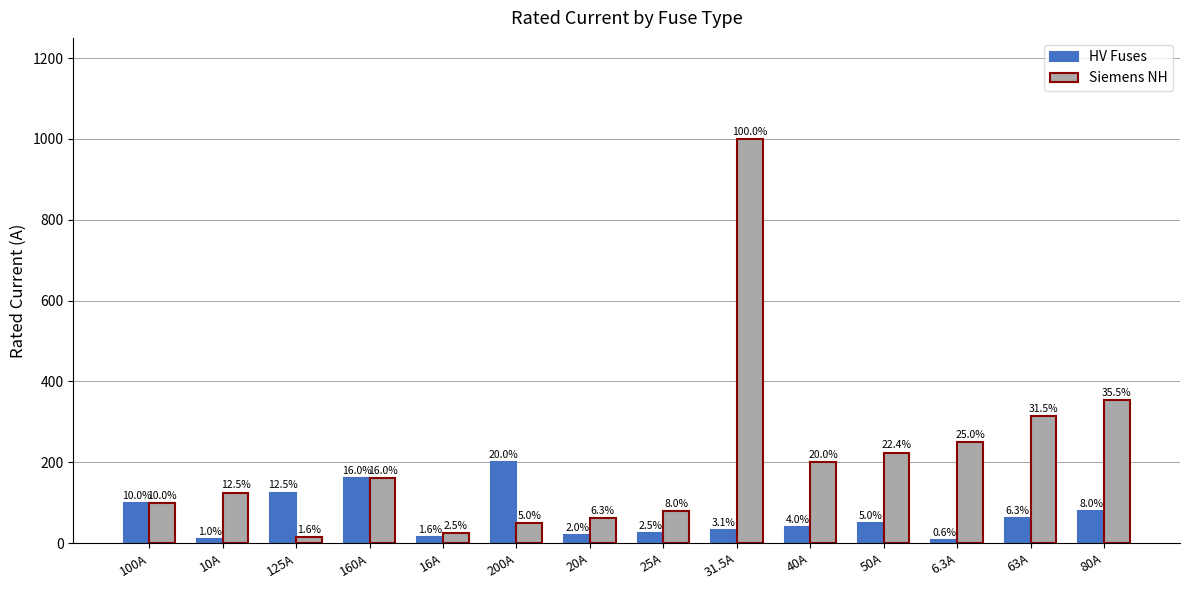

Does the chart contain stacked bars?

No